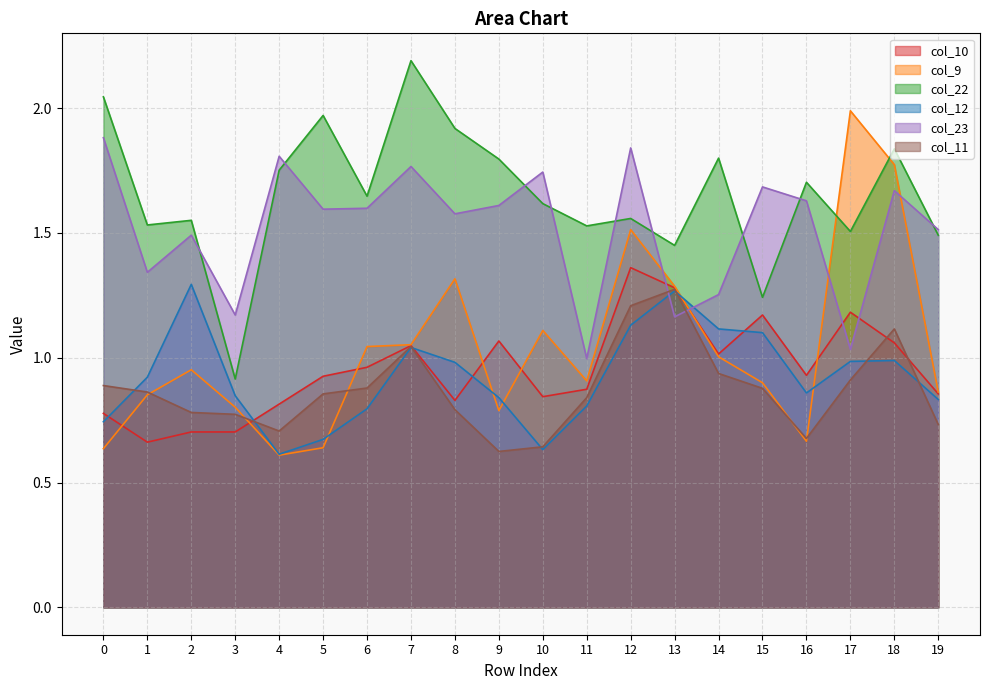

What is the greatest value displayed?

2.2